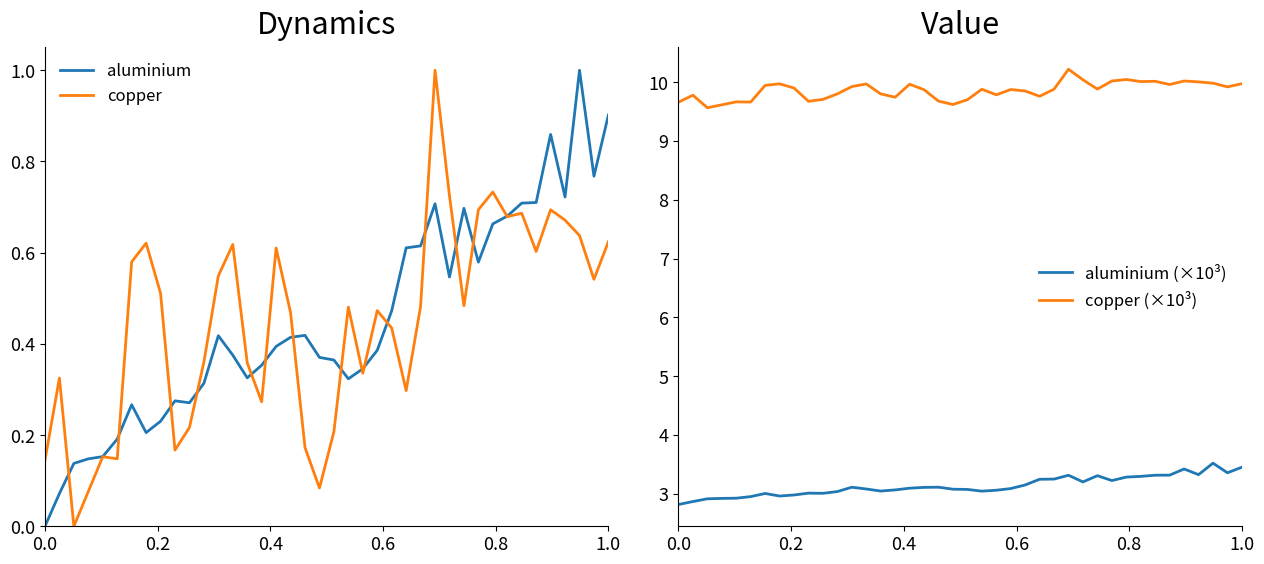

True or false: aluminium has a value of 0.7 at 0.0.

False